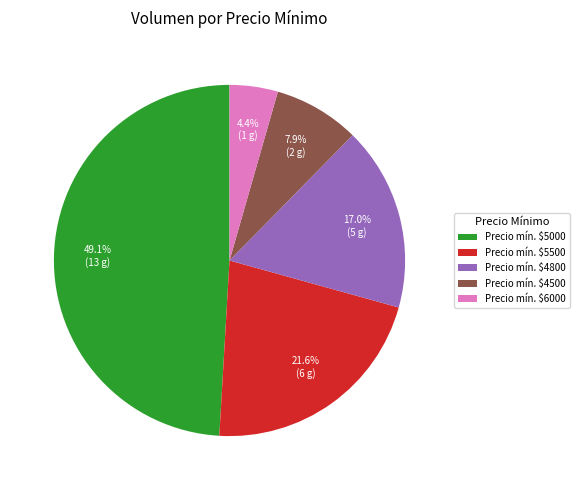

How many slices are in this pie chart?

5